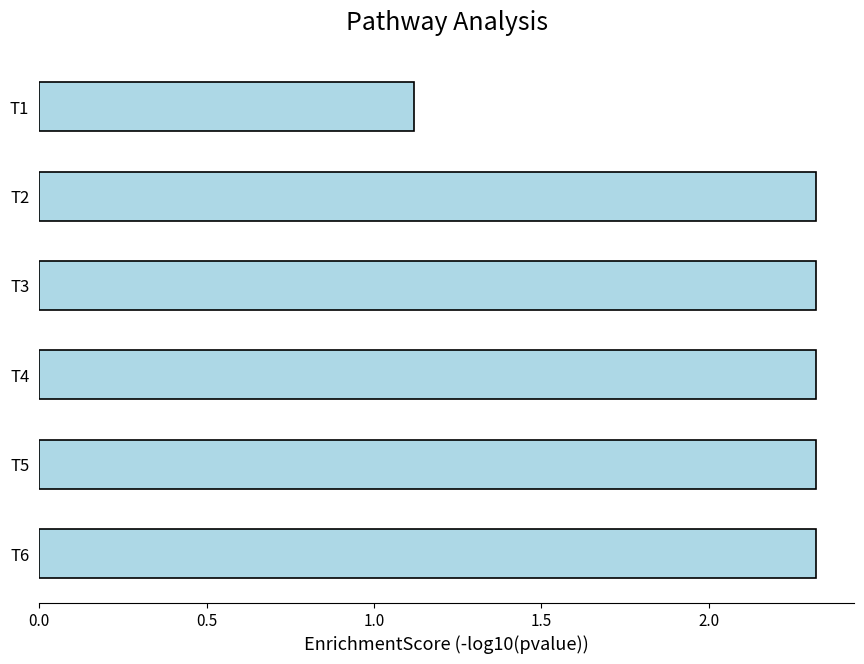

True or false: the data shows 2.3 at T3.

True